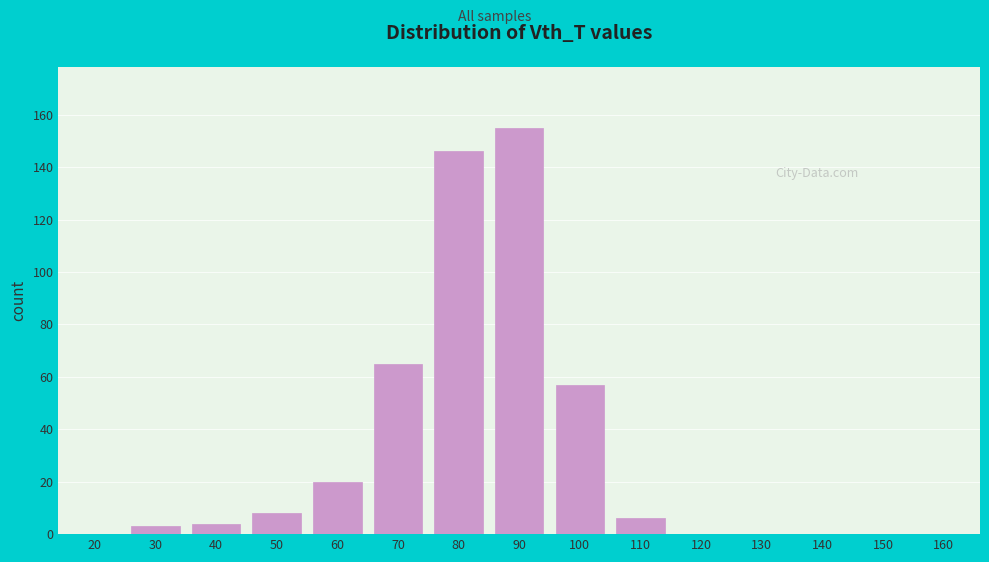

Reading right to left, list all the values displayed in this chart.

160=0	150=0	140=0	130=0	120=0	110=6	100=57	90=155	80=146	70=65	60=20	50=8	40=4	30=3	20=0